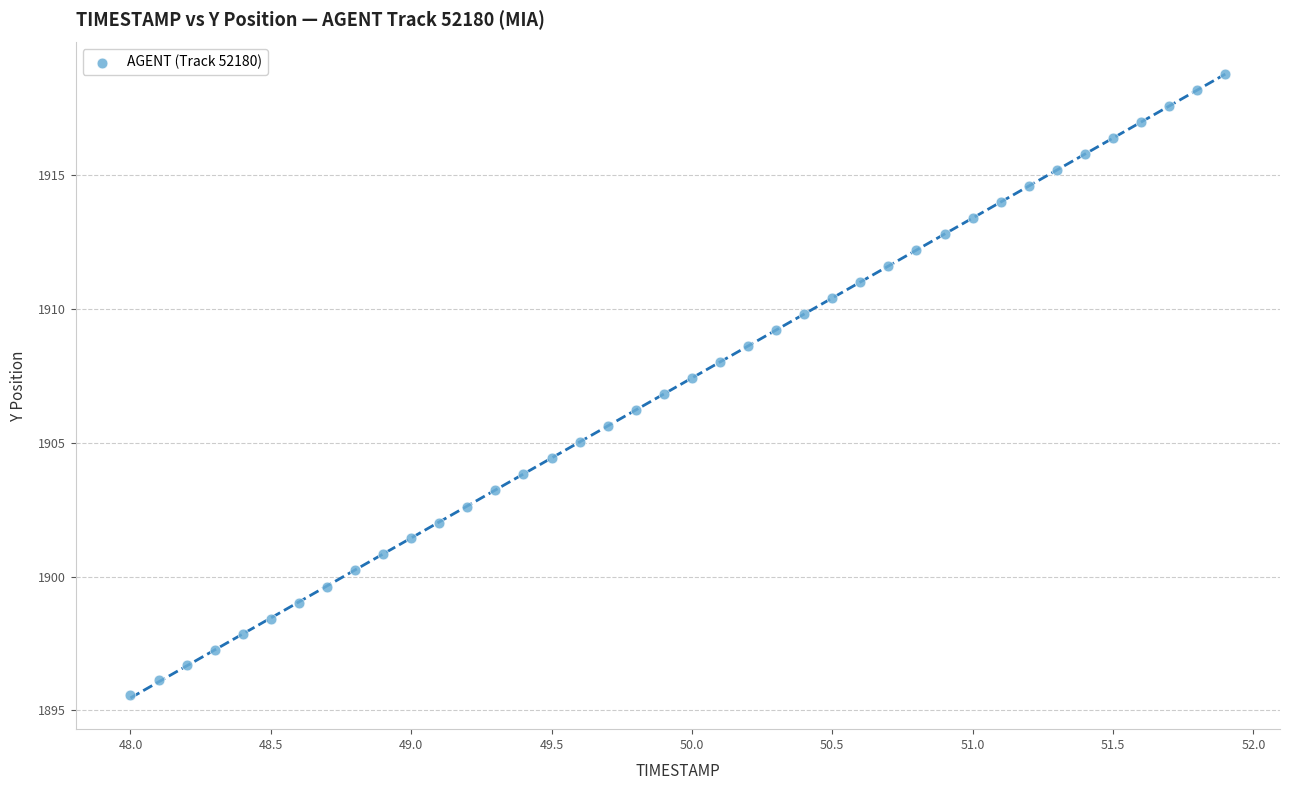

What is the range of Y values (max minus min)?

23.2